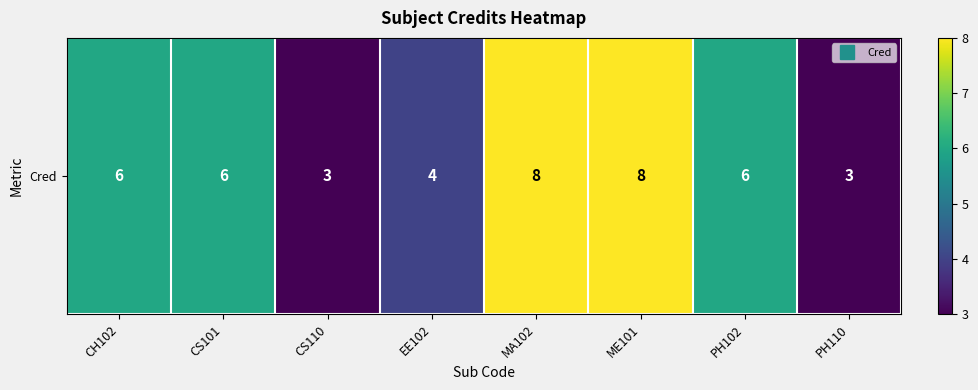

What is the approximate value at CS110?

3